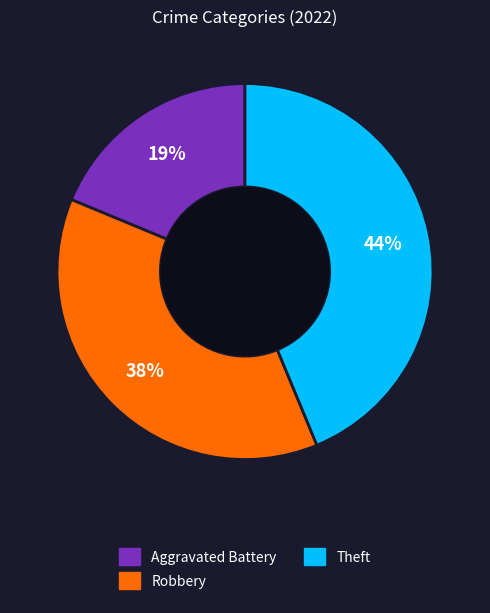

To the nearest percent, what is the difference between the largest and smallest slice percentages?

25%